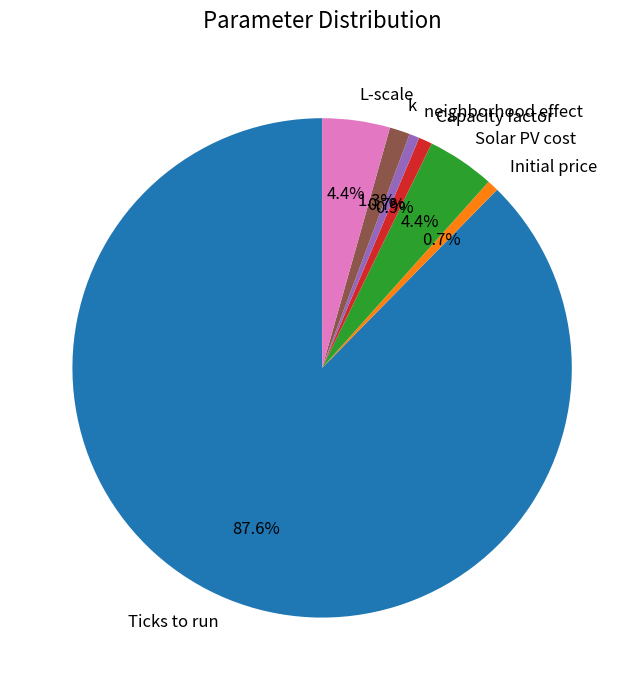

What is the majority slice?

Ticks to run